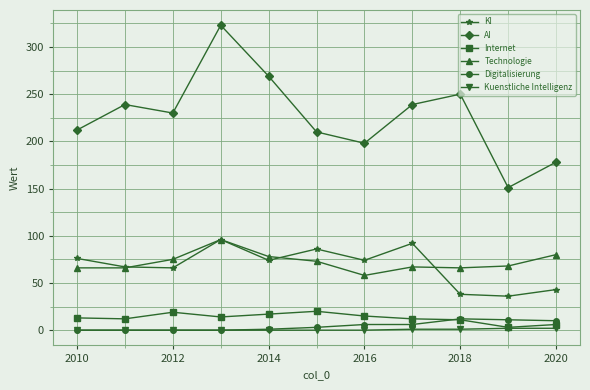

True or false: Internet and KI intersect in this chart.

False